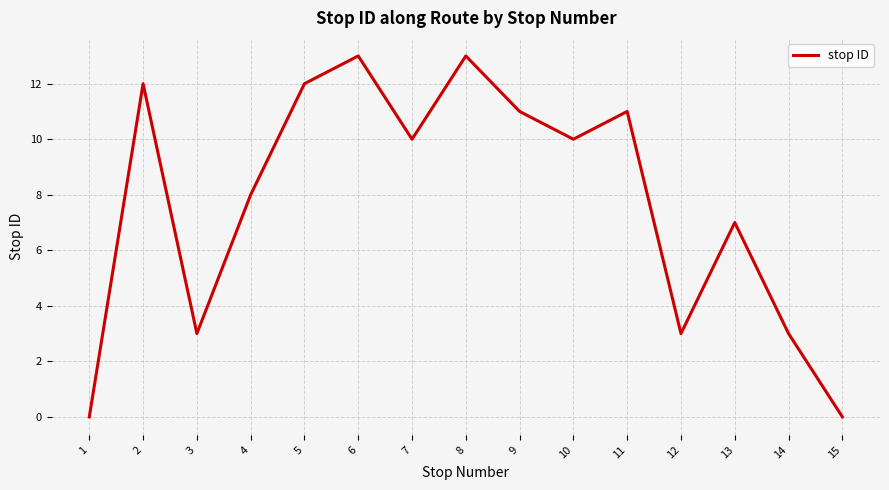

What is the change in value from 8 to 11?

-2